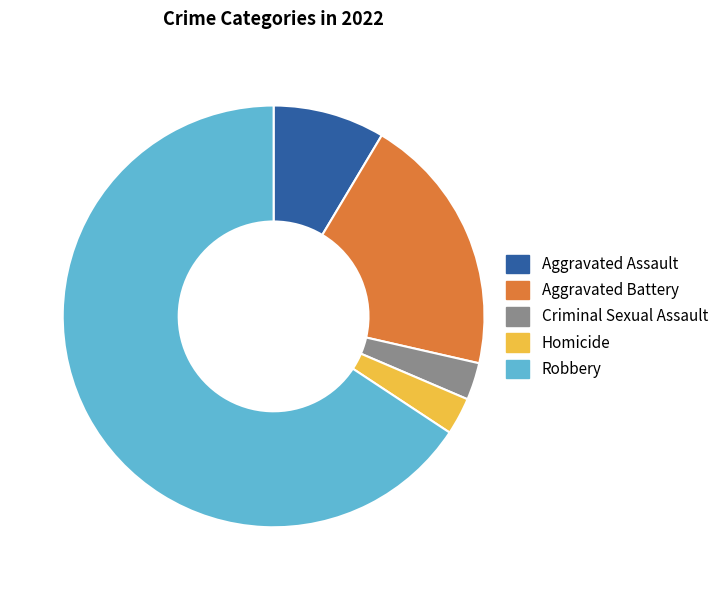

How many segments does this pie chart have?

5